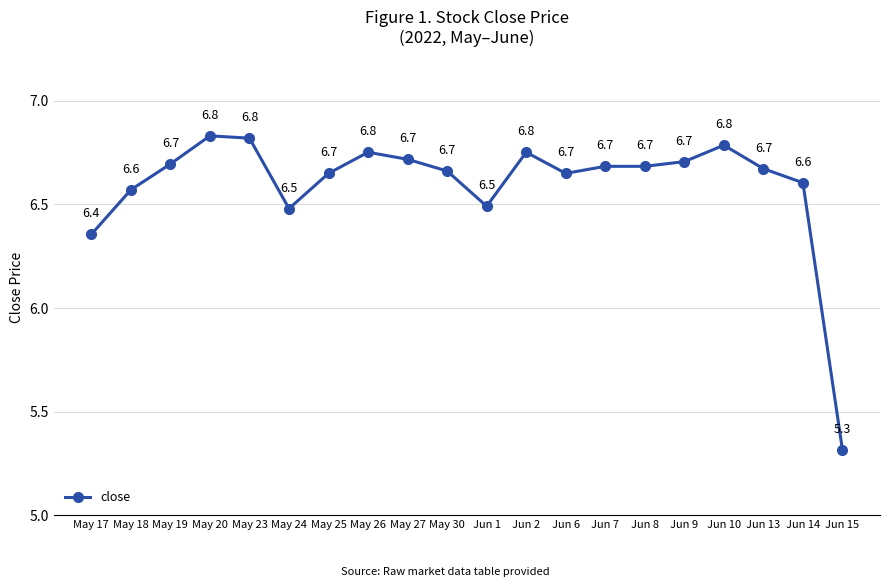

Does the chart display data point markers on the line(s)?

Yes